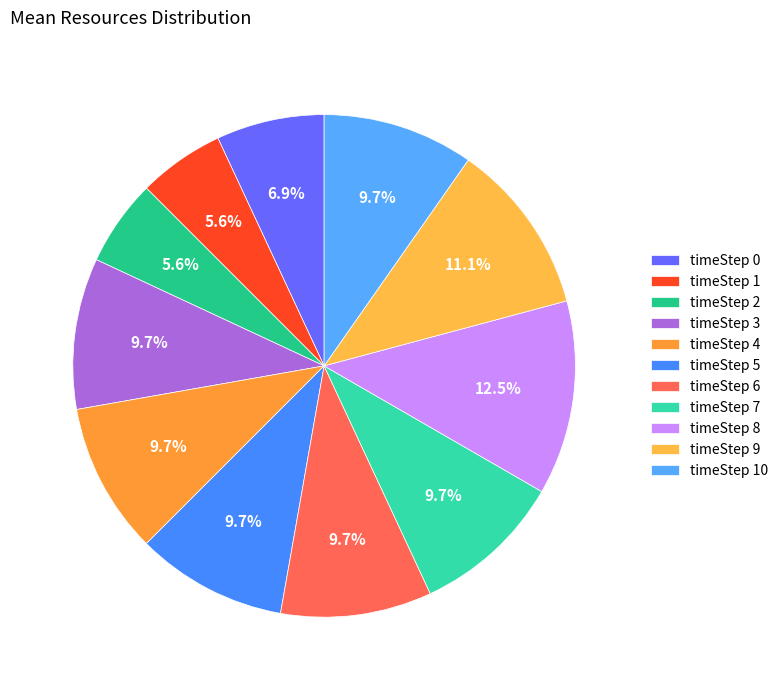

What is the smallest slice in the pie chart?

1